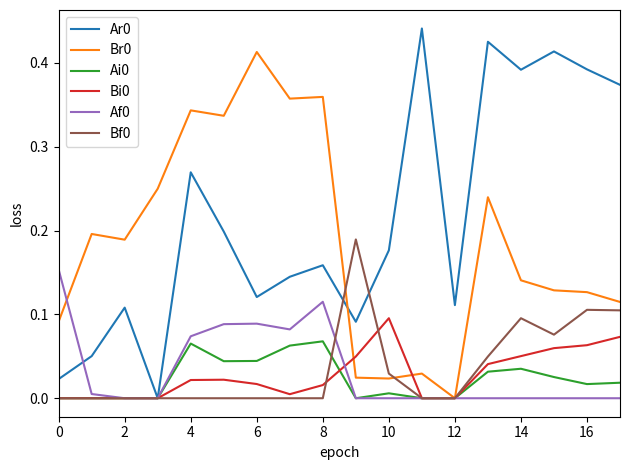

Is the value of Br0 at 8 greater than the value of Ai0 at 8?

Yes